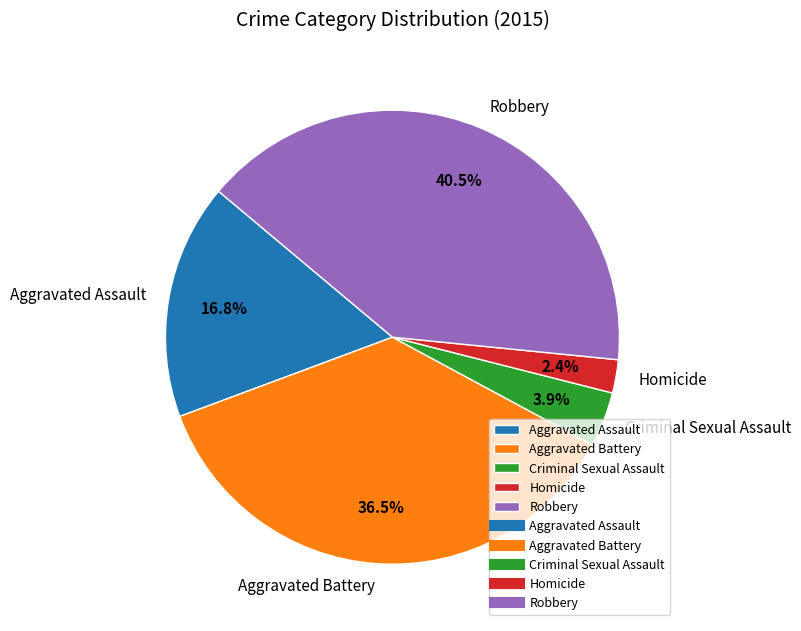

What is the total percentage of Robbery and Criminal Sexual Assault?

44.4%